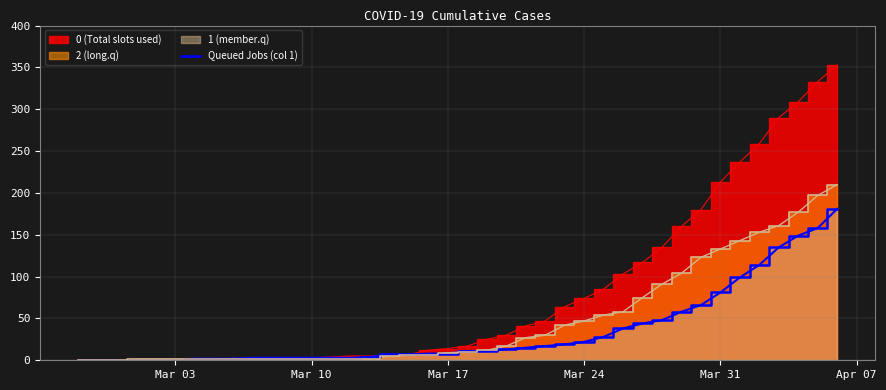

Is it true that Queued Jobs (col 1) equals 130 at Mar 31?

False